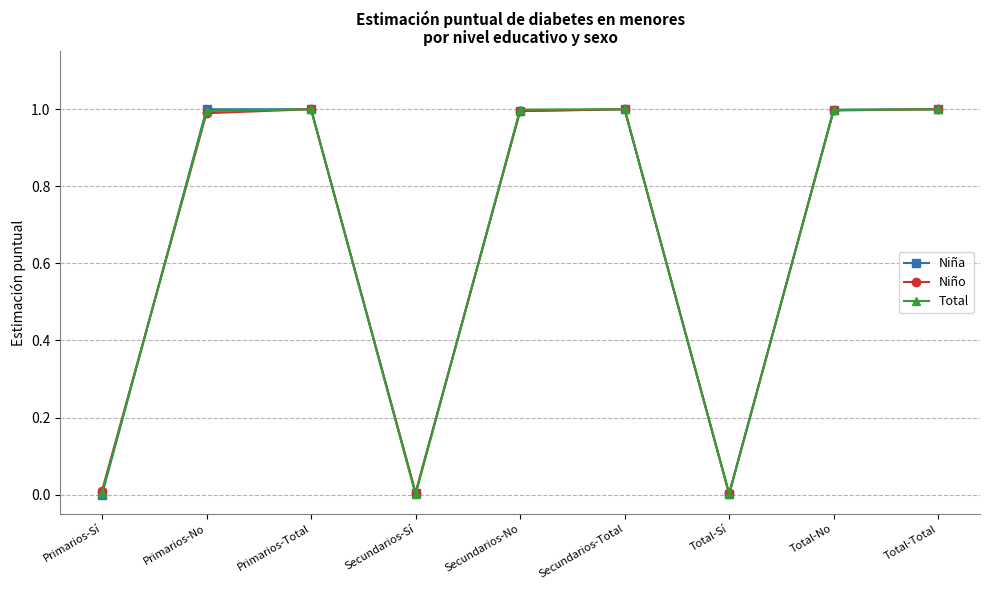

Where do Niño and Total first cross each other?

Primarios-Sí and Primarios-No